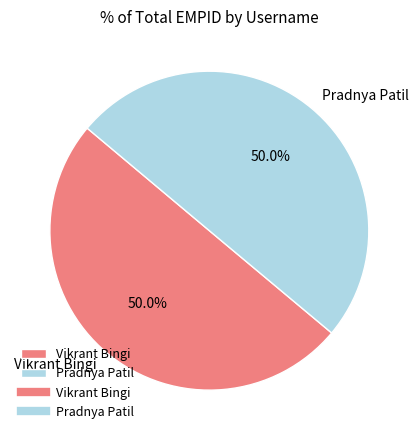

Approximately how many times larger is the value at Pradnya Patil compared to Vikrant Bingi?

1.0